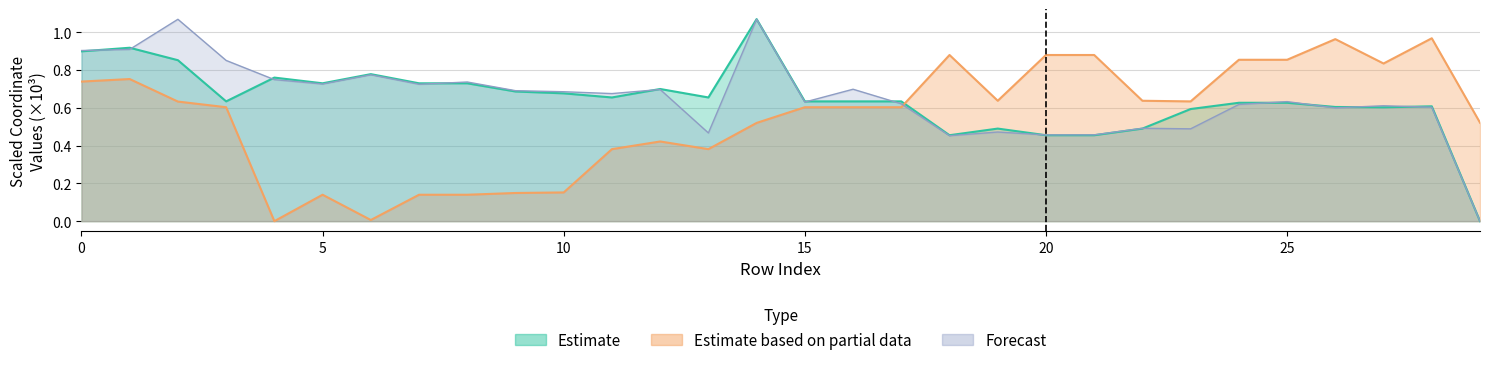

What is the value of the x1 point at the 16th from the left?

0.6